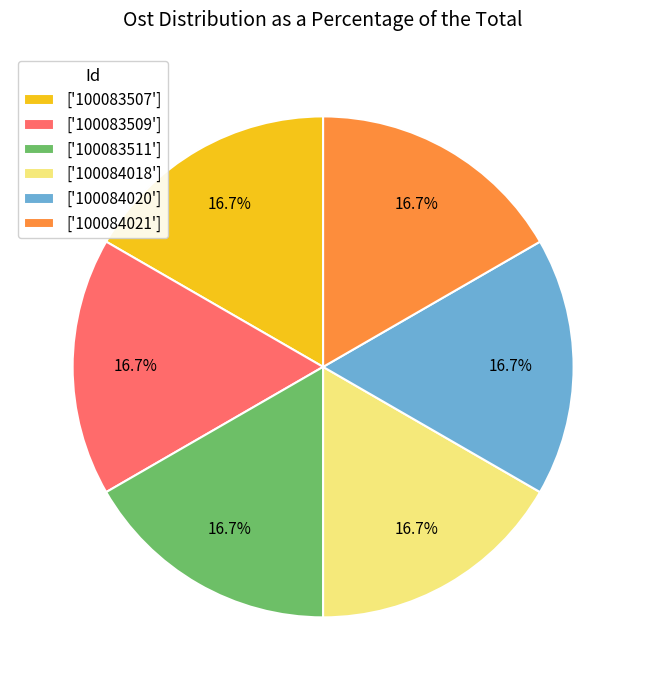

Does any single category account for the majority?

No